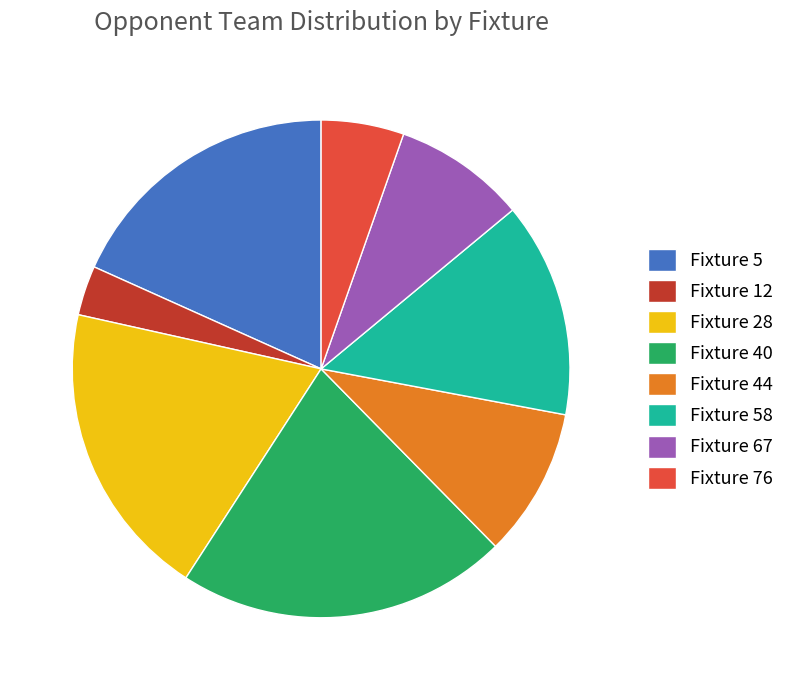

Rank the categories by value from highest to lowest.

Fixture 40, Fixture 28, Fixture 5, Fixture 58, Fixture 44, Fixture 67, Fixture 76, Fixture 12